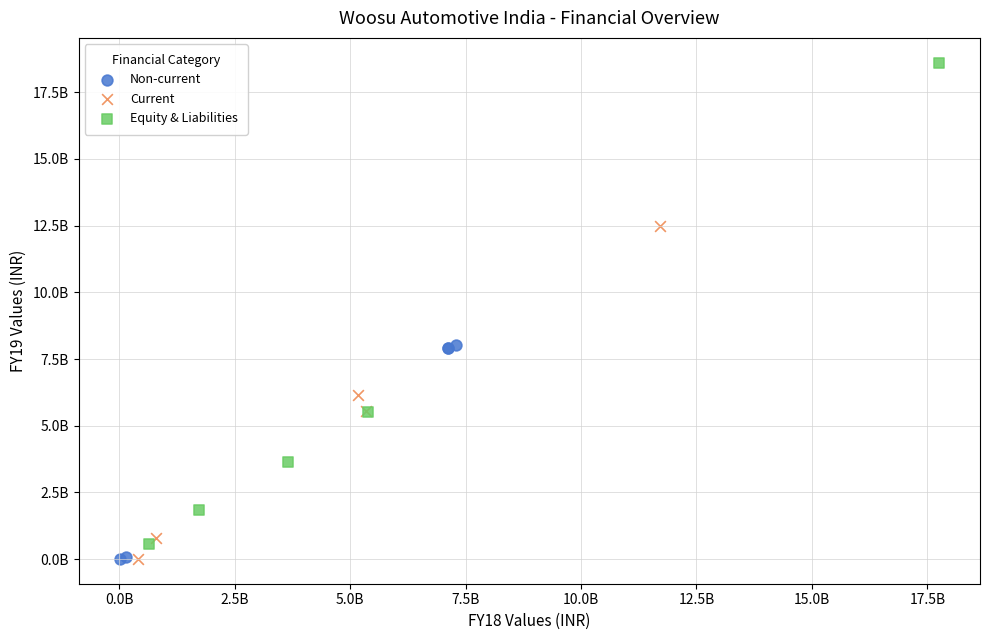

Which series contains the highest Y value?

Equity & Liabilities